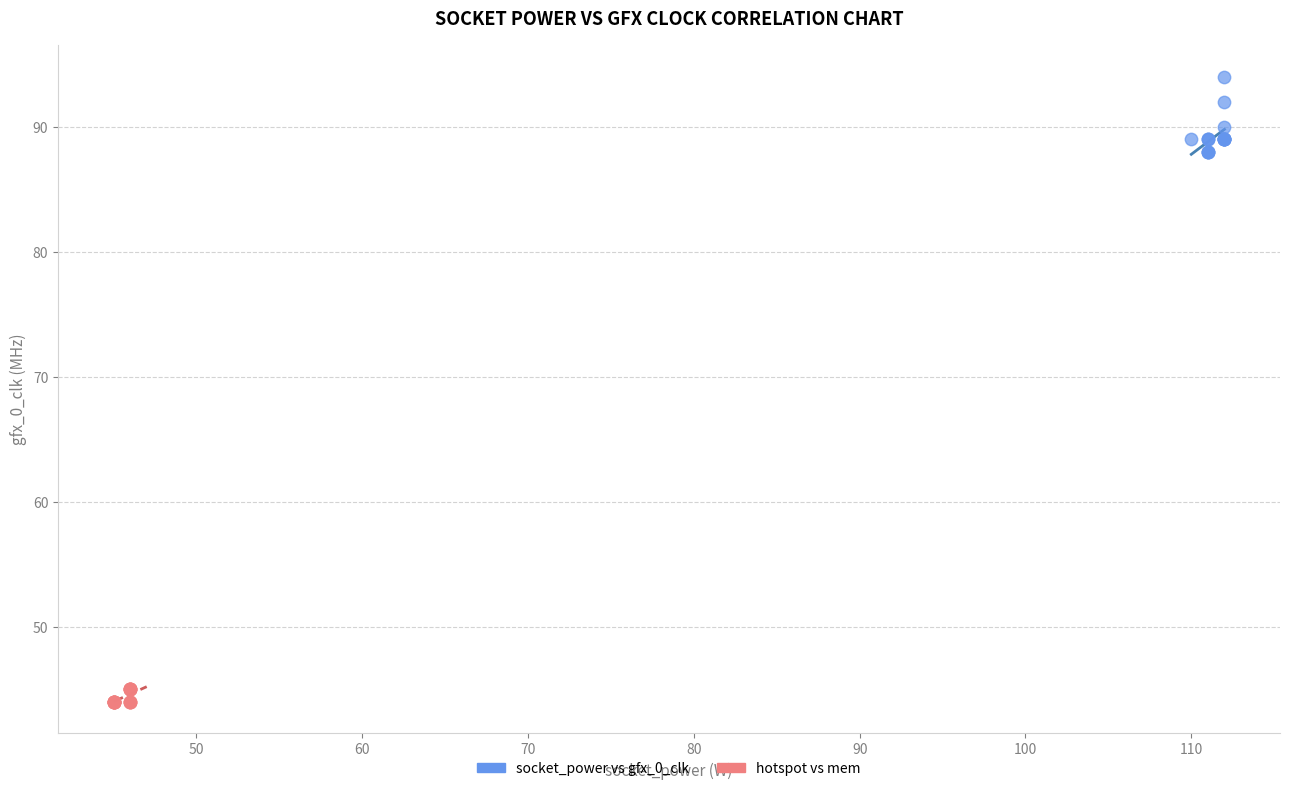

Which series contains the highest Y value?

socket_power vs gfx_0_clk